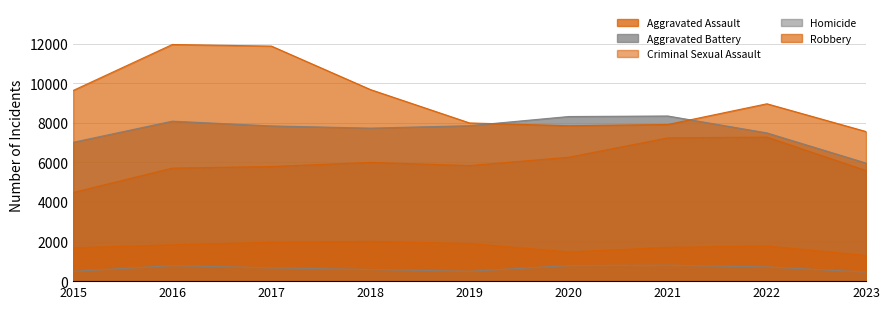

Read the Aggravated Battery value at 2020, to the nearest 10.

8320